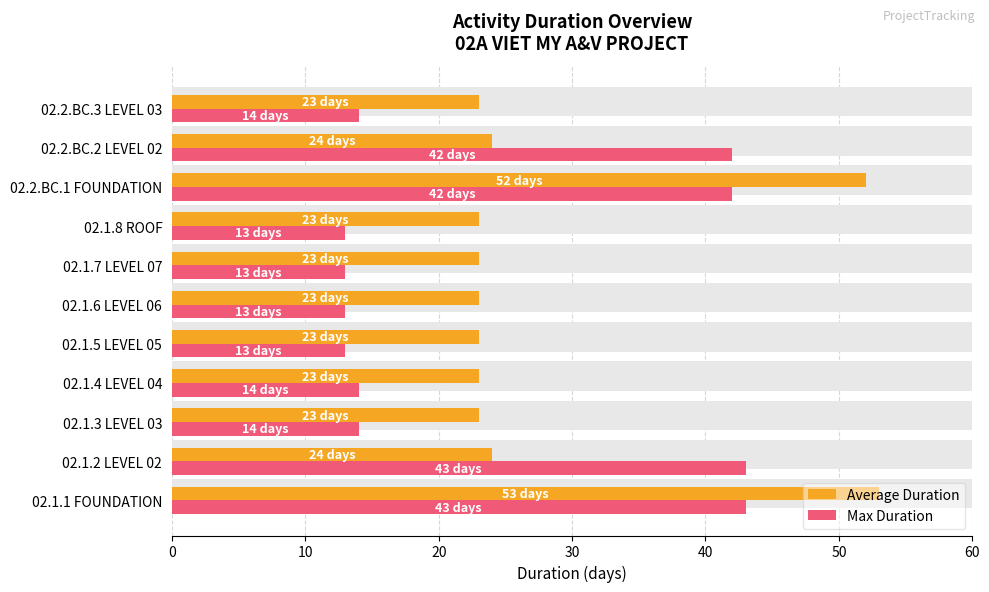

What is the lowest value of the Average Duration series?

23